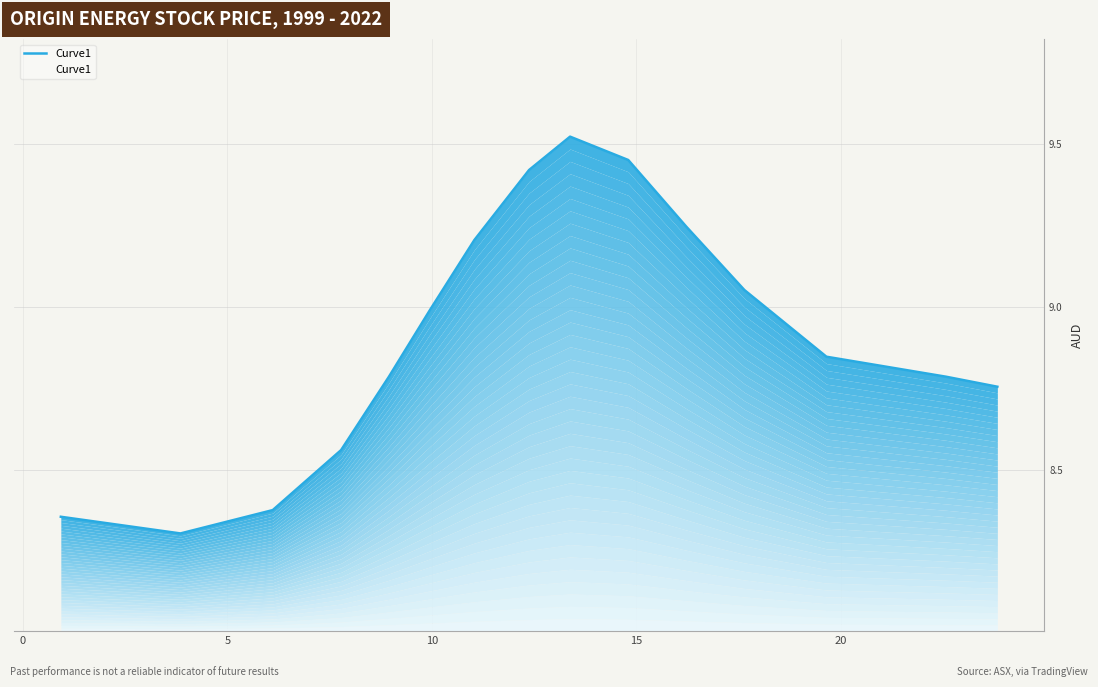

Reading left to right, transcribe all the data shown in this chart.

8.4	8.3	8.4	8.6	8.8	9.0	9.2	9.4	9.5	9.5	9.2	9.1	8.8	8.8	8.8